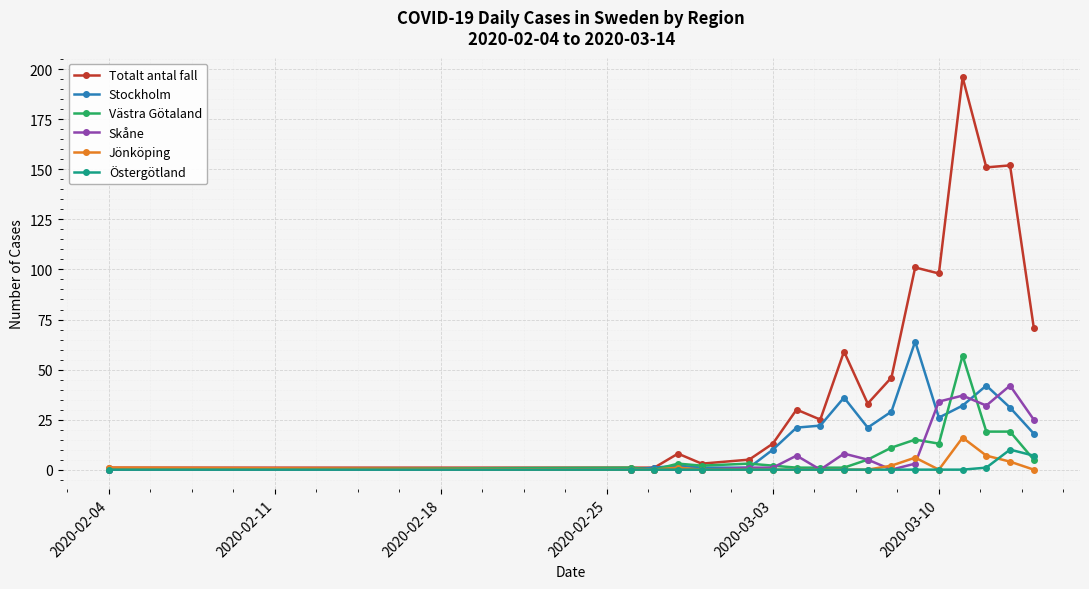

True or false: Stockholm has more than 1 interior local peaks.

True